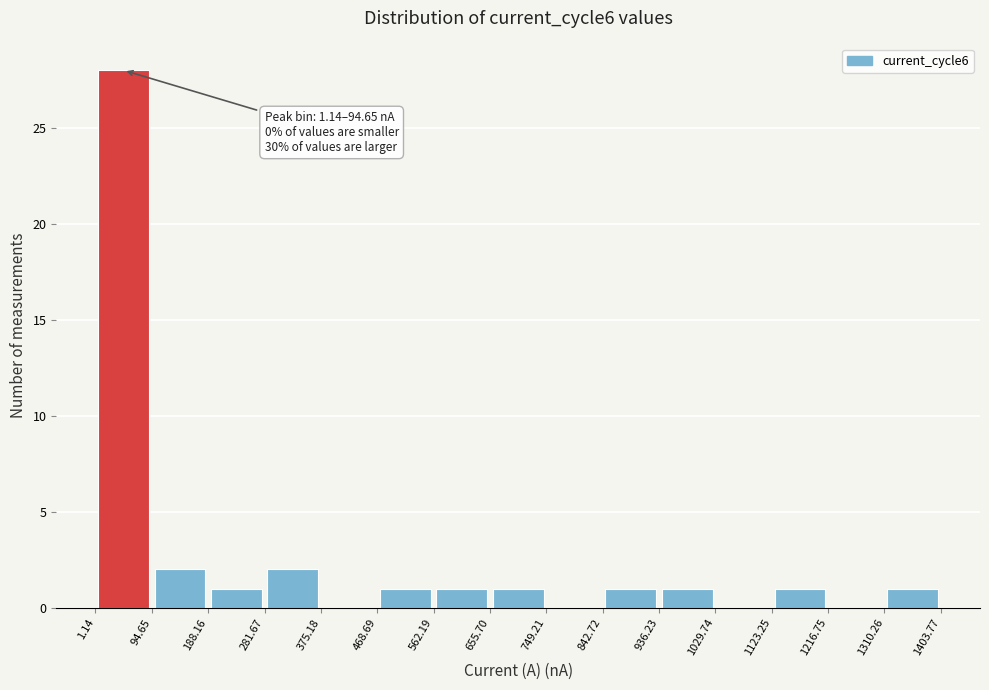

Over which range of the x-axis is the bar tallest?

1.14 to 94.65